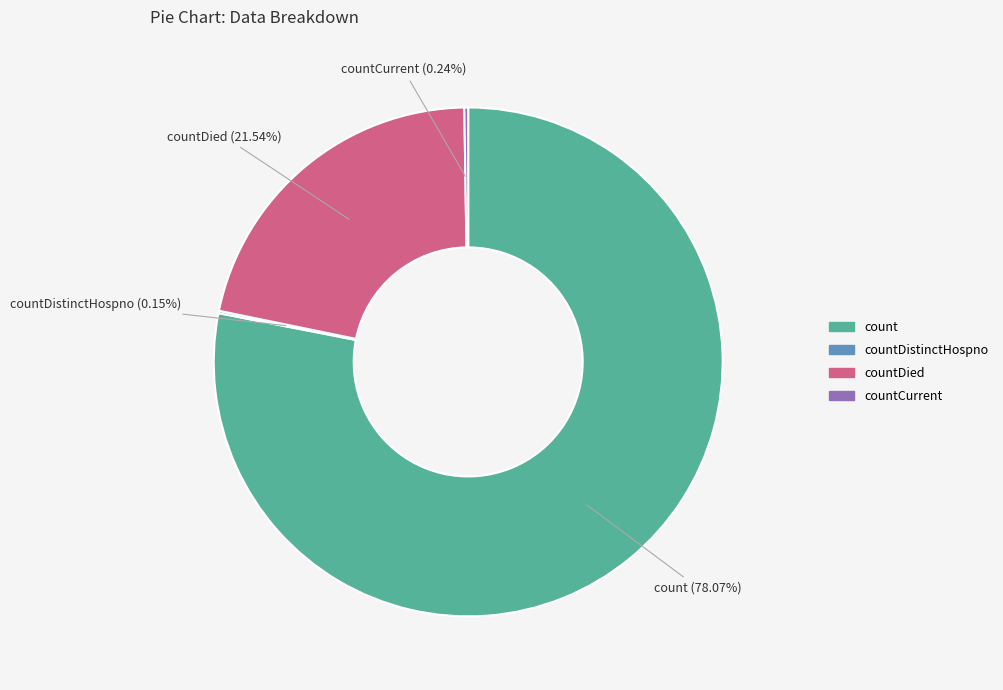

Is there any slice that represents more than half of the pie?

Yes